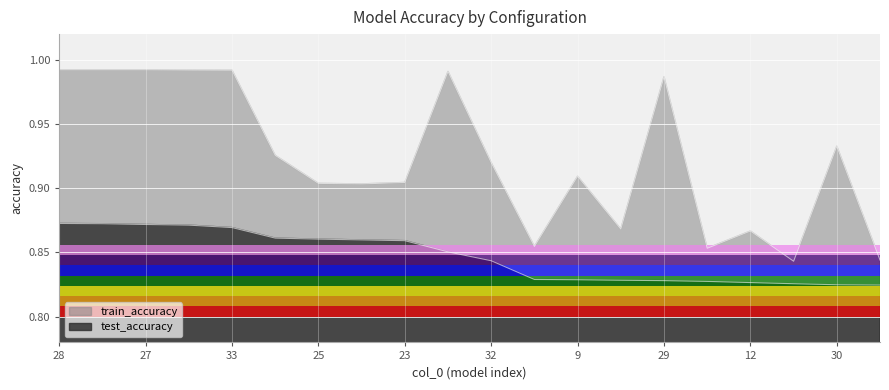

True or false: test_accuracy and train_accuracy intersect in this chart.

False